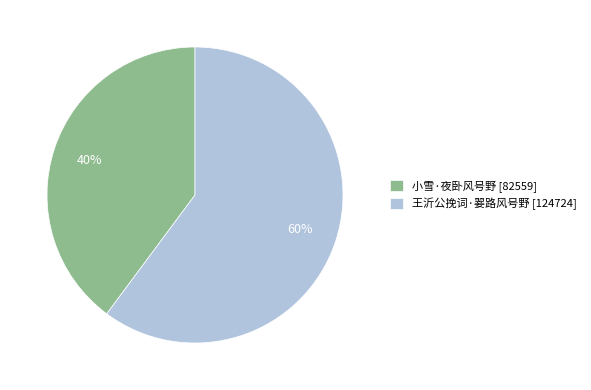

Which category has the smallest portion of the pie?

小雪·夜卧风号野